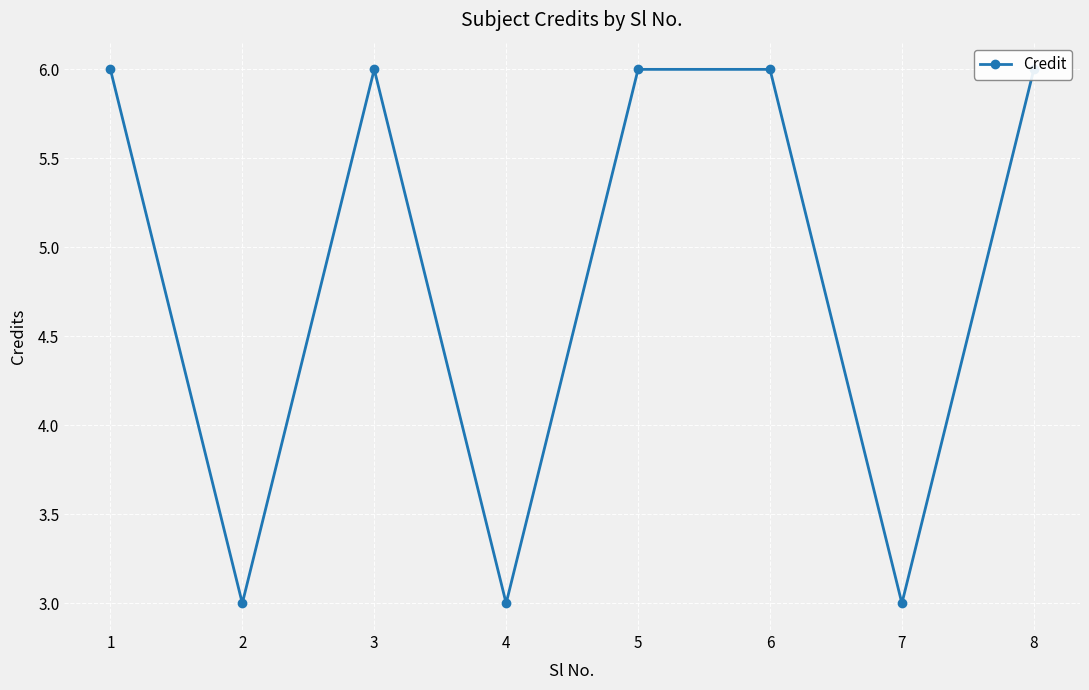

What is the sum of all values?

39